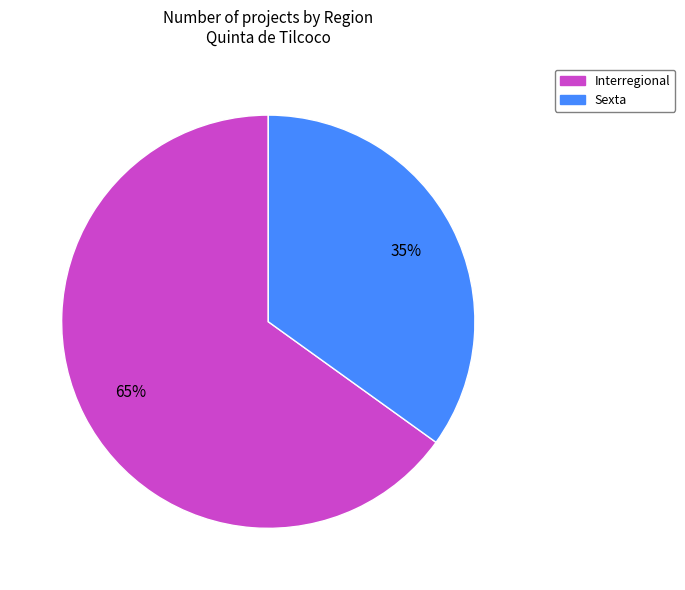

To the nearest percent, what is the difference between the largest and smallest slice percentages?

30%